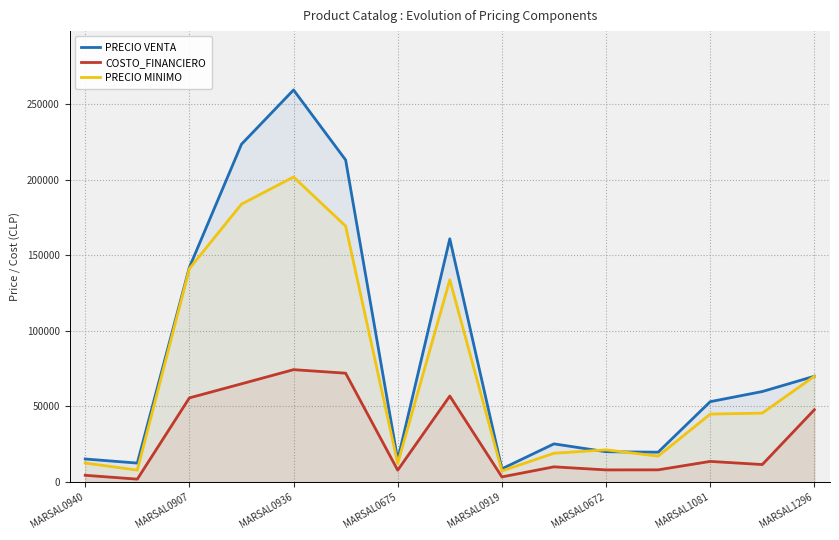

What are all the series names shown in the legend?

PRECIO VENTA, COSTO_FINANCIERO, PRECIO MINIMO